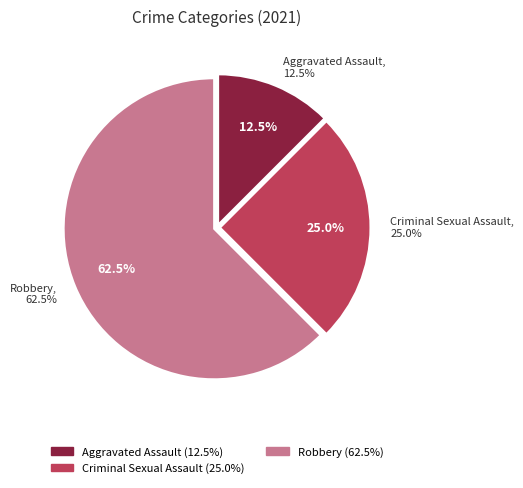

Which slice represents more than half of the pie?

Robbery